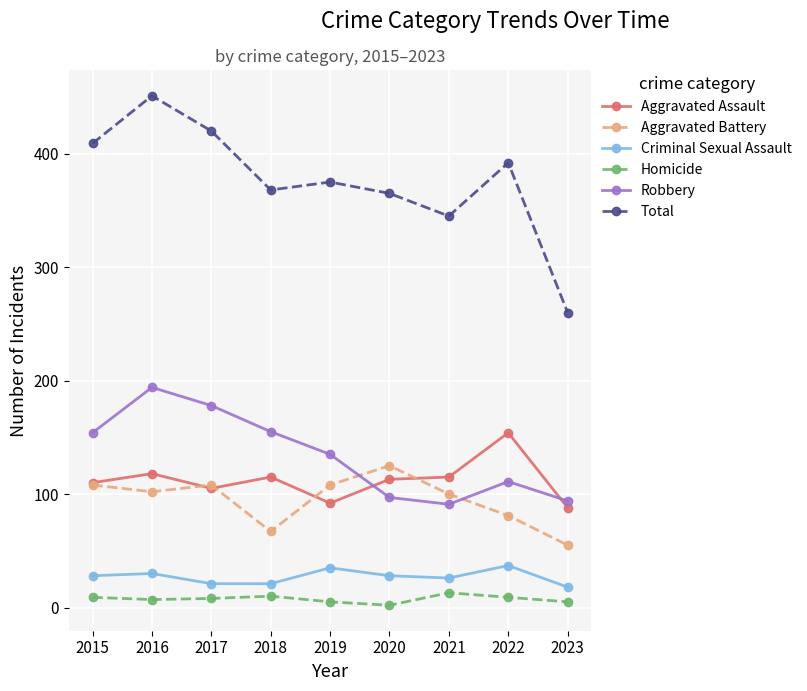

True or false: Total has more than 2 interior local peaks.

True